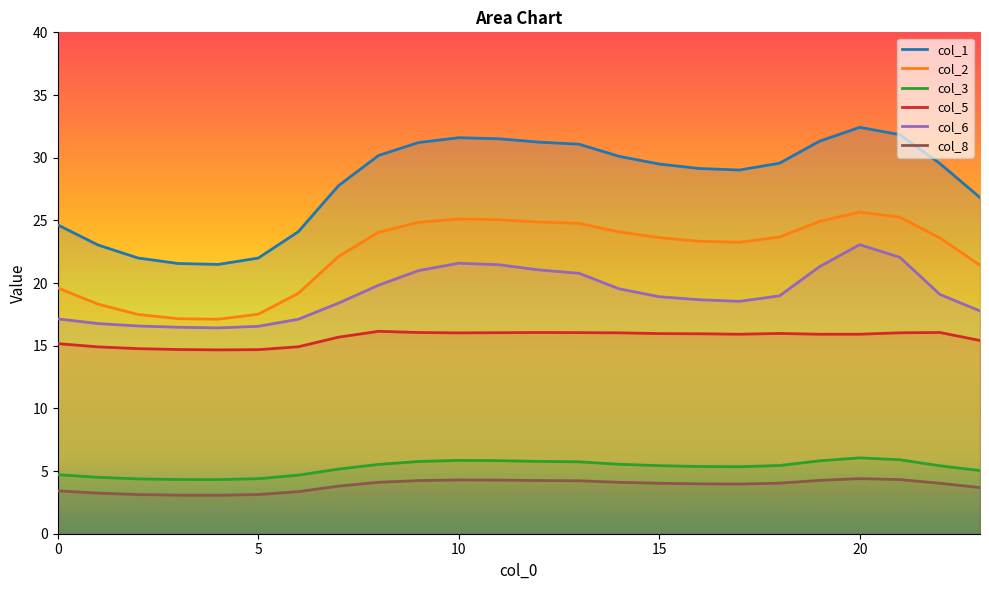

True or false: col_5 and col_8 intersect in this chart.

False